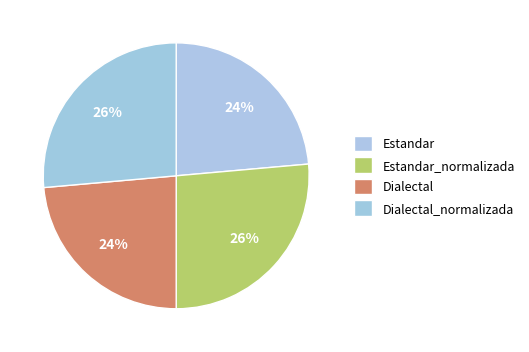

Which category has the biggest portion of the pie?

Estandar_normalizada